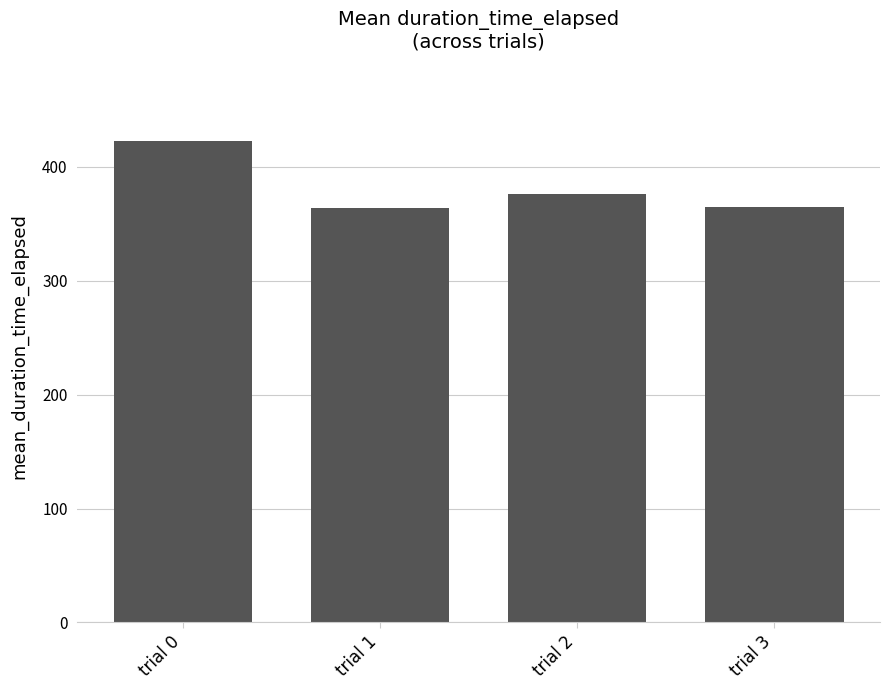

What is the sum of all values?

1527.0